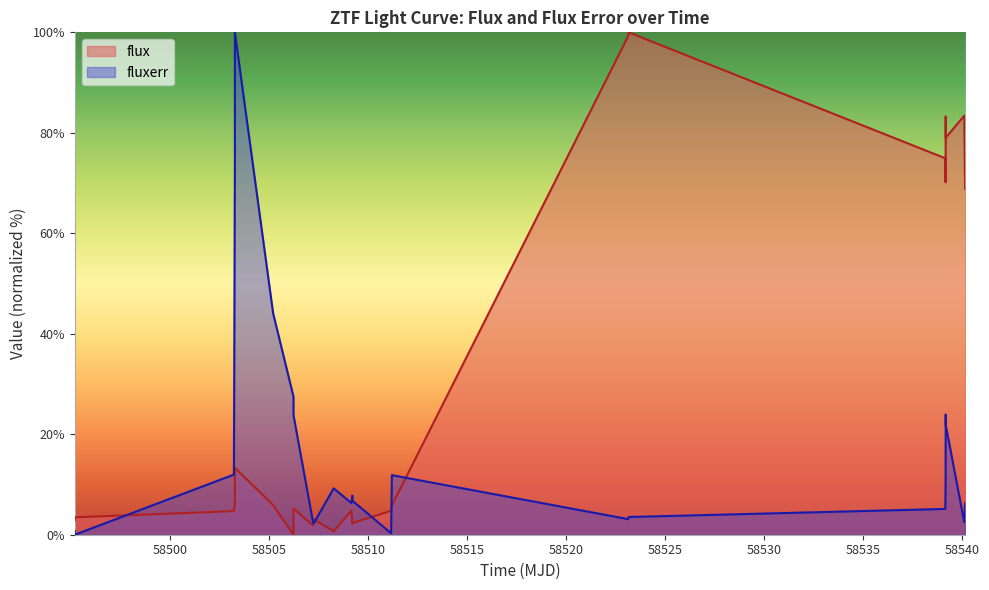

List the series in order of their overall mean, lowest first.

fluxerr, flux